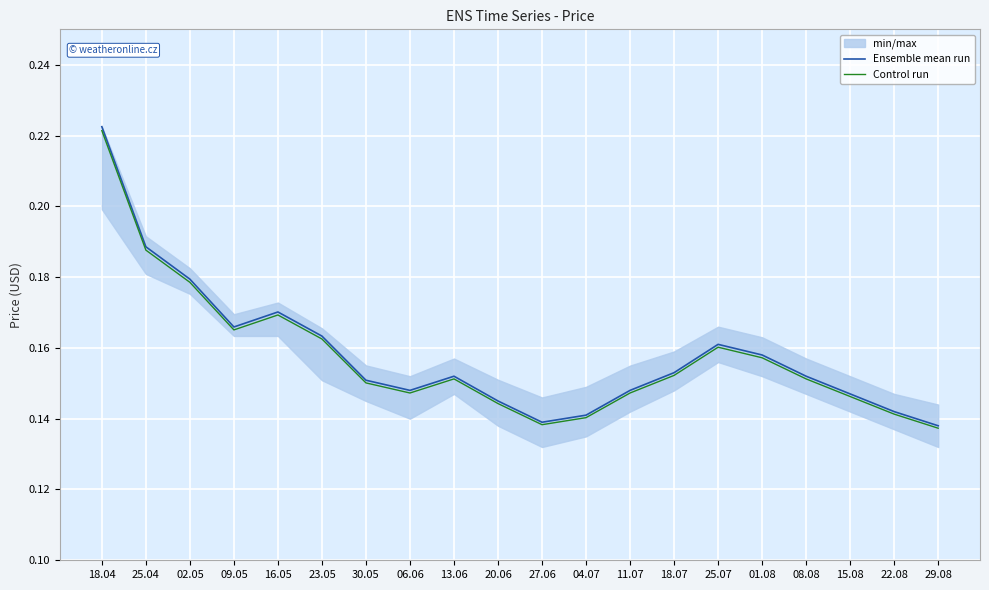

Which category has the highest value in the Control run series?

18.04